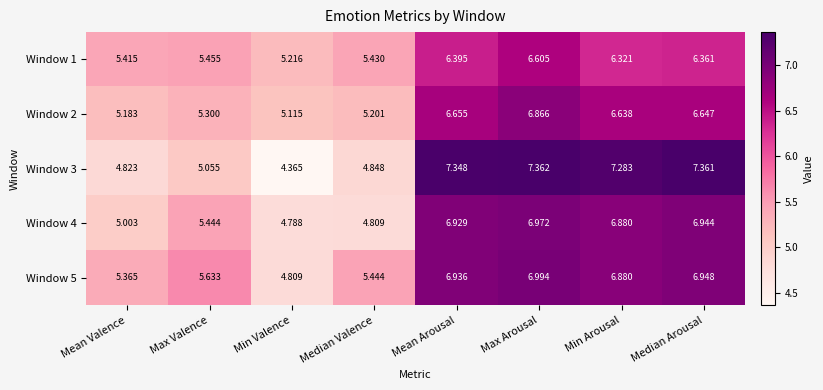

At which category does the chart reach its peak across all series?

Max Arousal